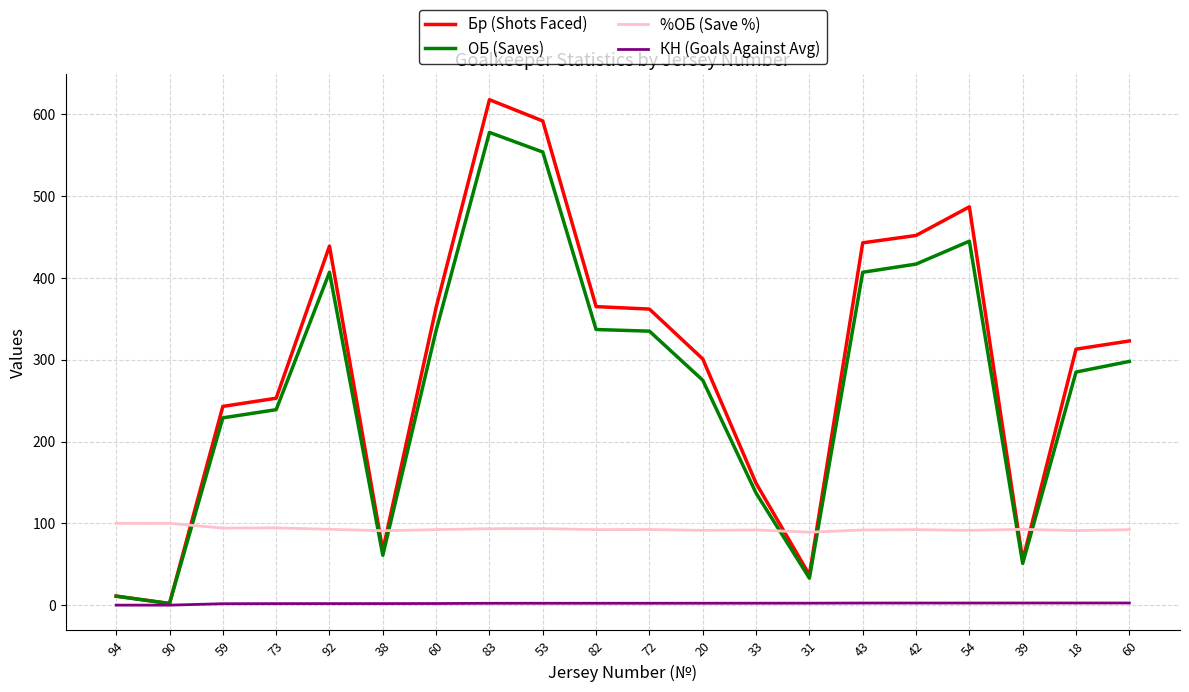

Does the chart display data point markers on the line(s)?

No